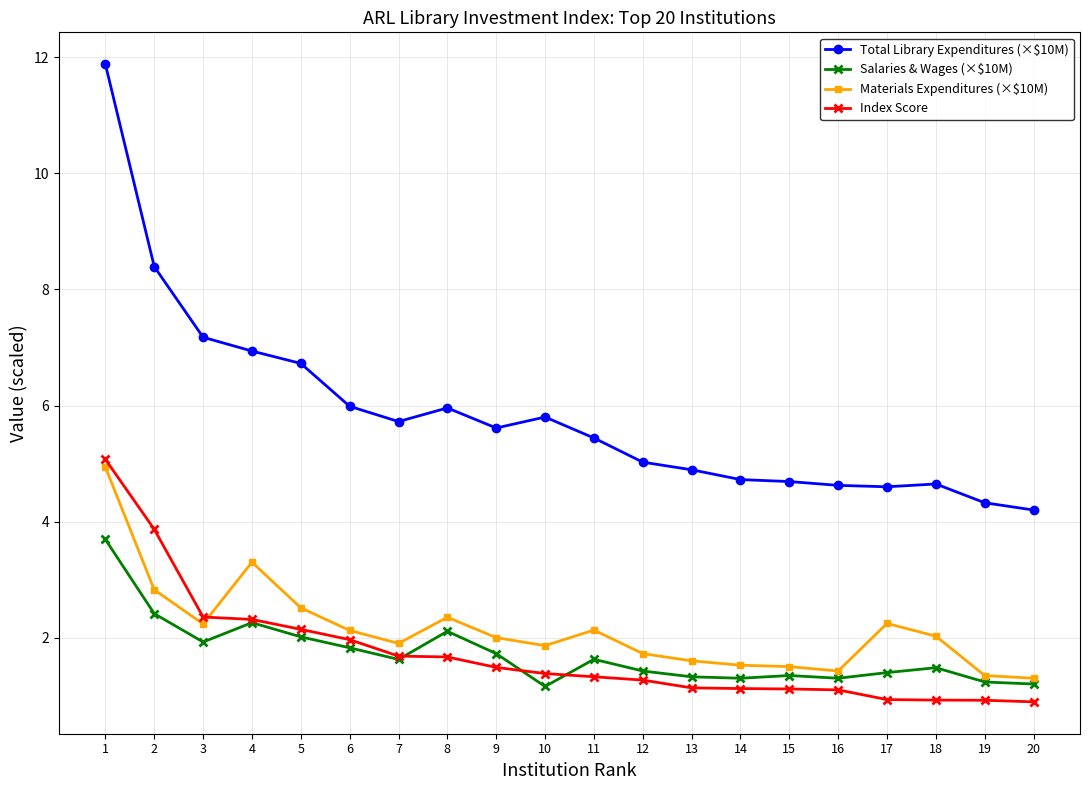

What are all the series names shown in the legend?

Total Library Expenditures (×$10M), Salaries & Wages (×$10M), Materials Expenditures (×$10M), Index Score